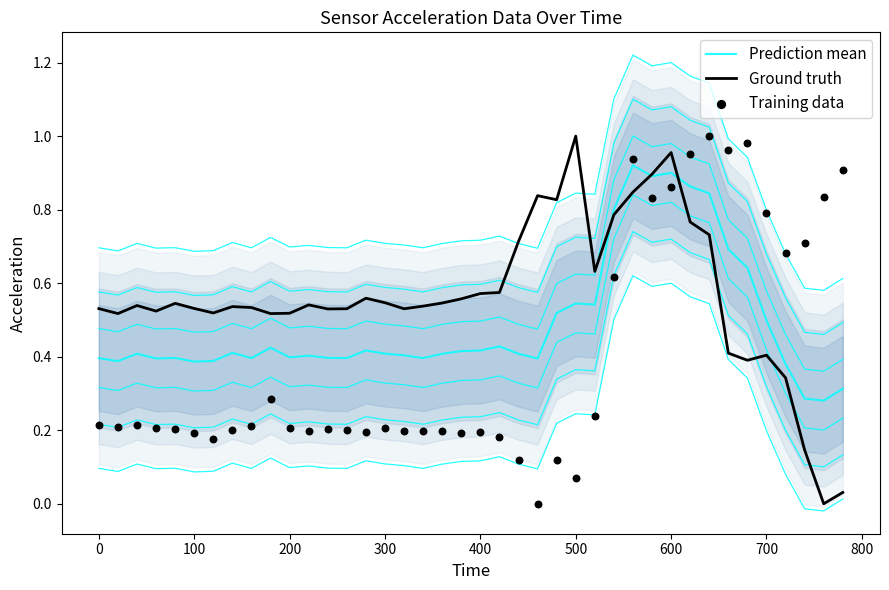

What are all the series names shown in the legend?

Prediction mean, Ground truth, Training data